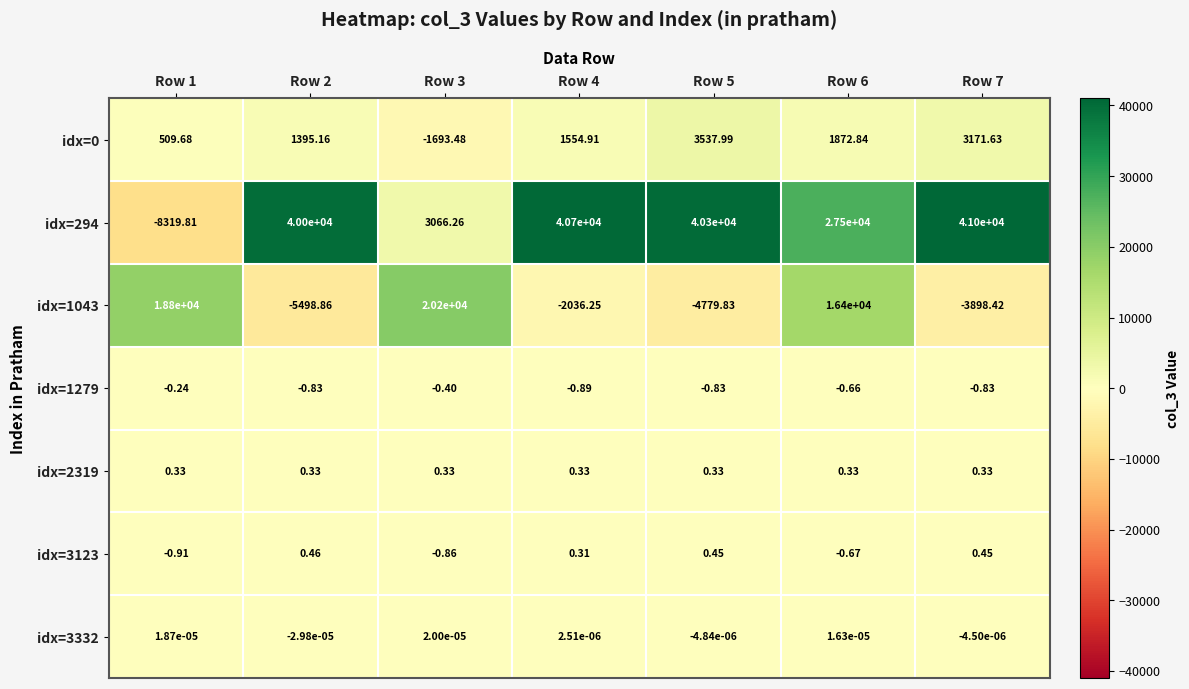

Which series has the largest range (max minus min)?

idx=294